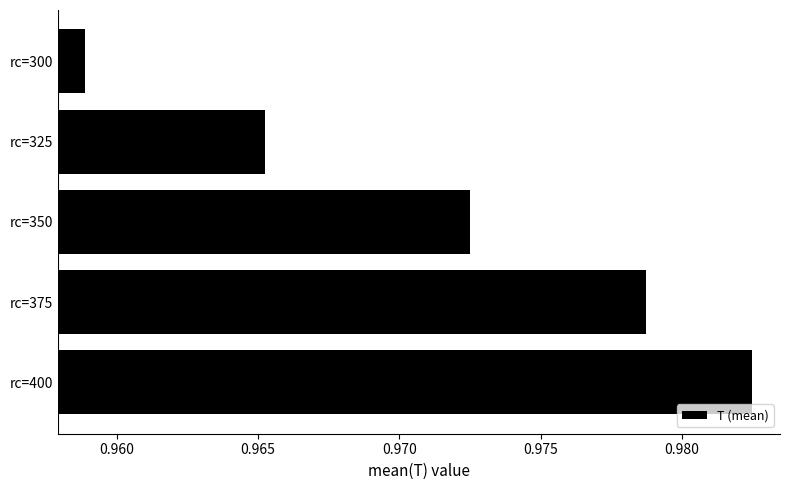

Are the bars horizontal?

Yes